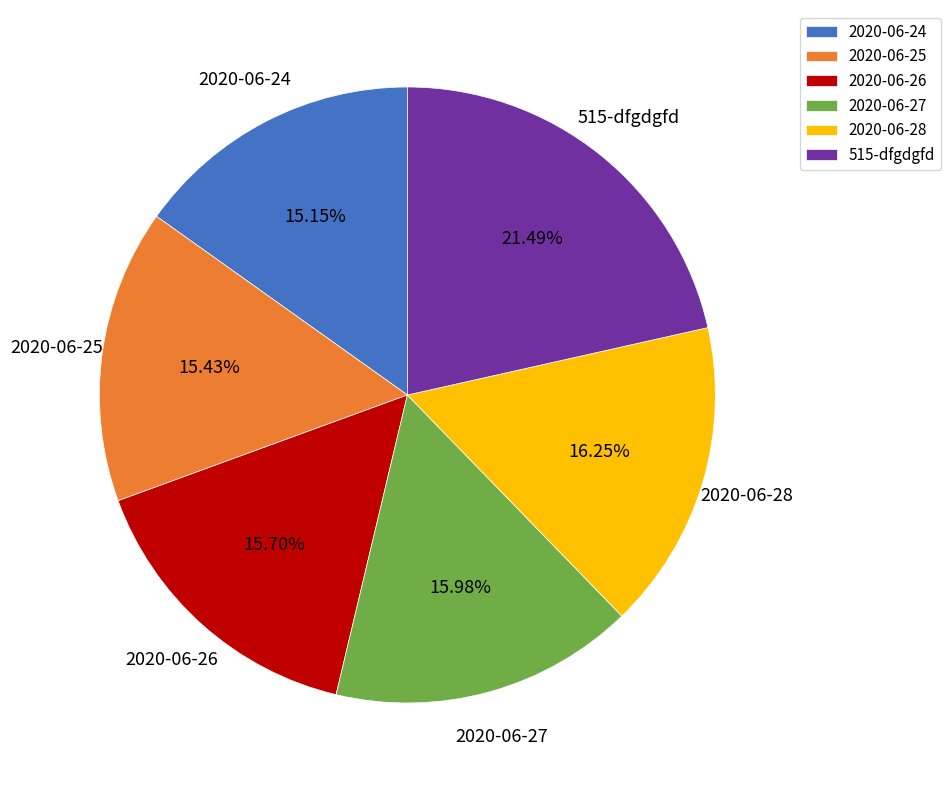

Which category has the biggest portion of the pie?

515-dfgdgfd